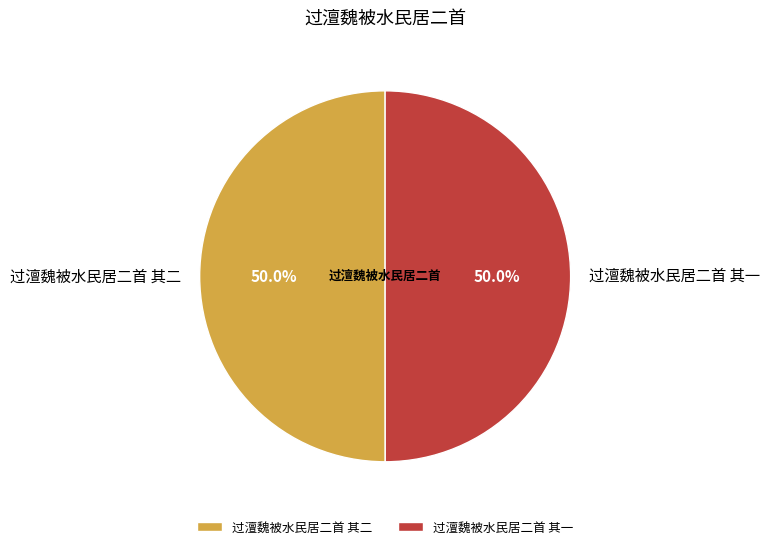

How much of the chart is everything except 过澶魏被水民居二首 其二?

50.0%